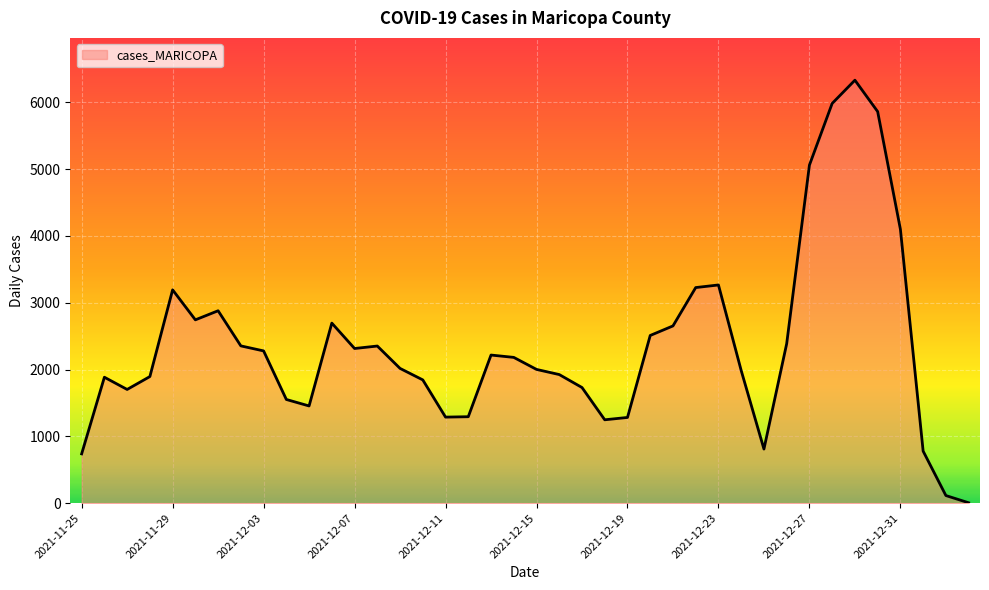

How many categories are shown in the chart?

40